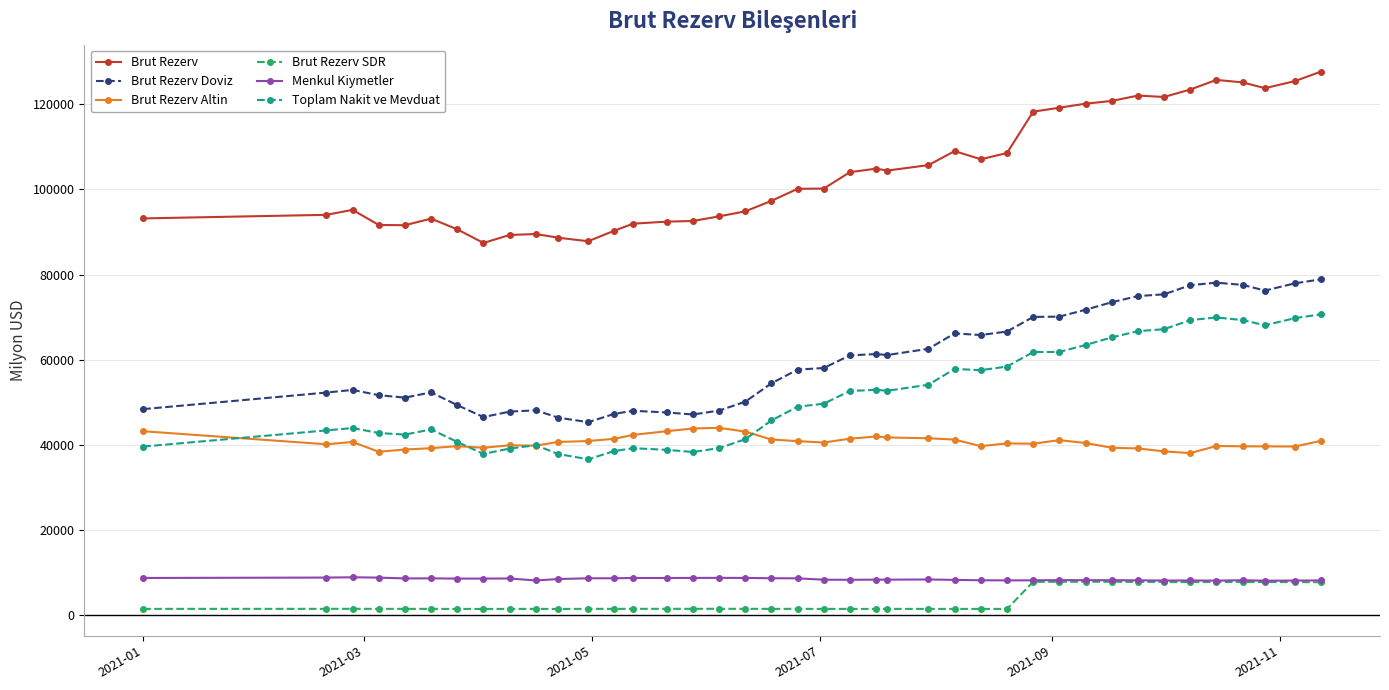

What is the maximum value shown in the chart?

127690